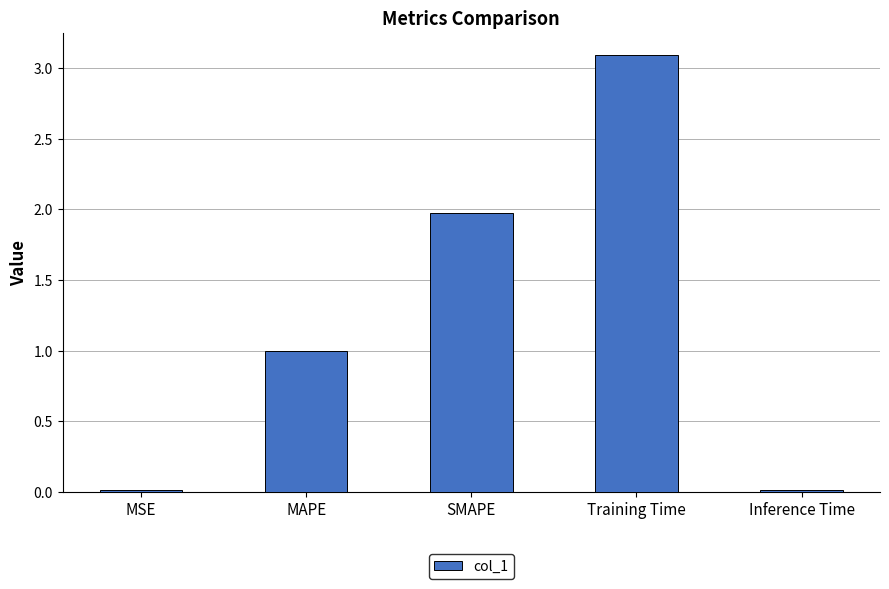

At which category does the chart reach its peak across all series?

Training Time